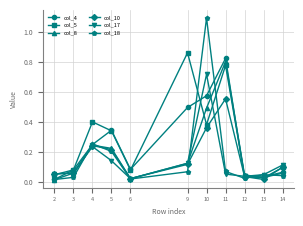

Which series has the largest total across all categories?

col_5